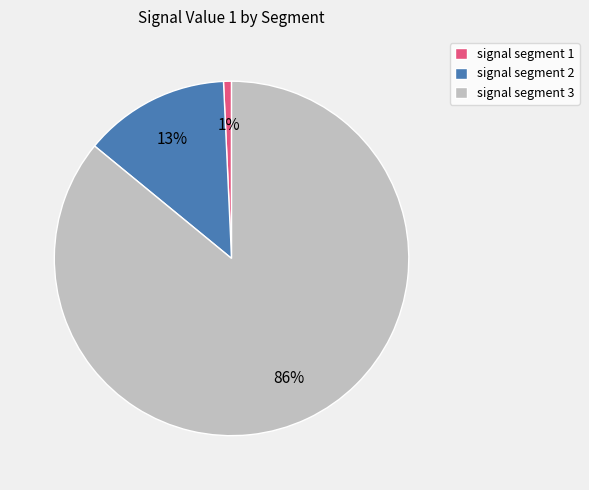

Combined, do signal segment 2 and signal segment 1 account for over 50%?

No